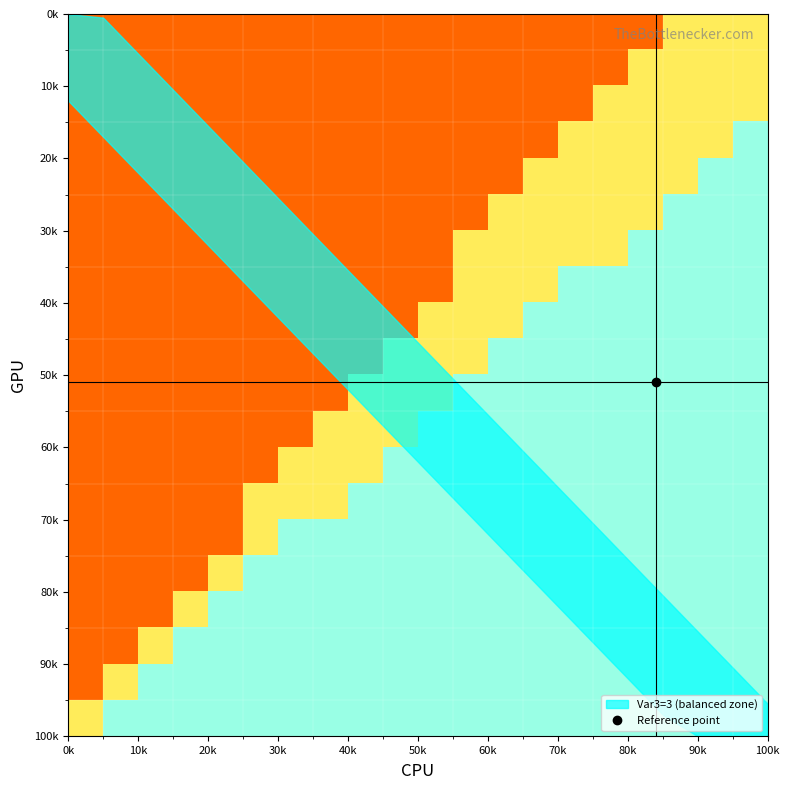

How many data points does each series have?

20